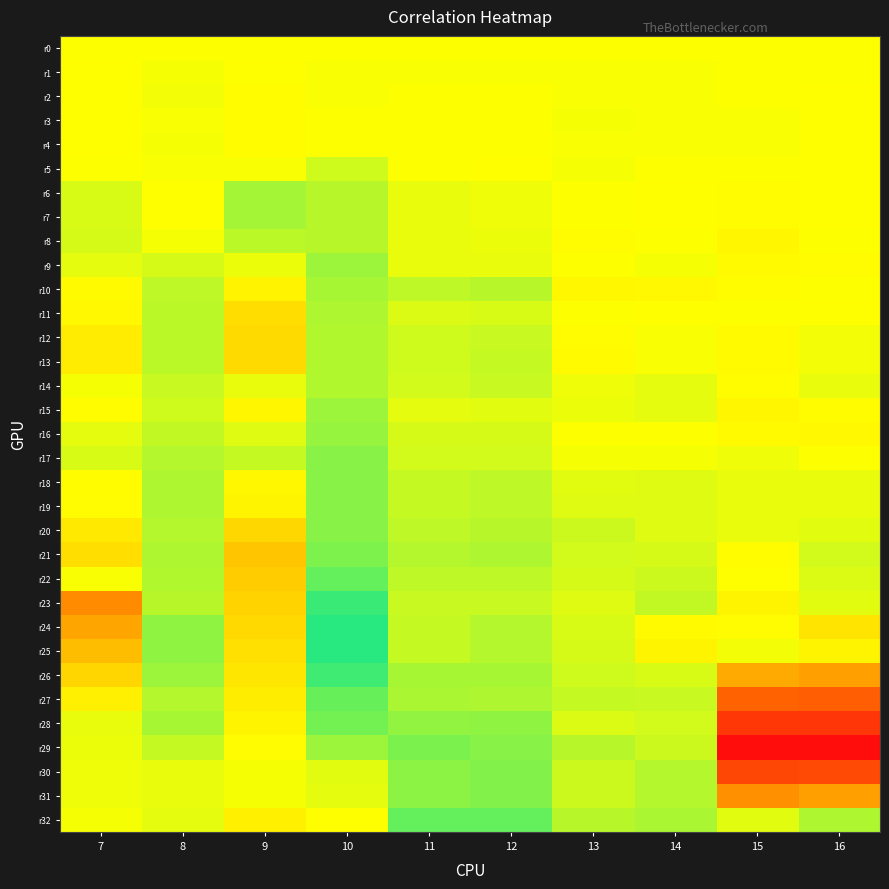

Which series has the largest total across all categories?

r32